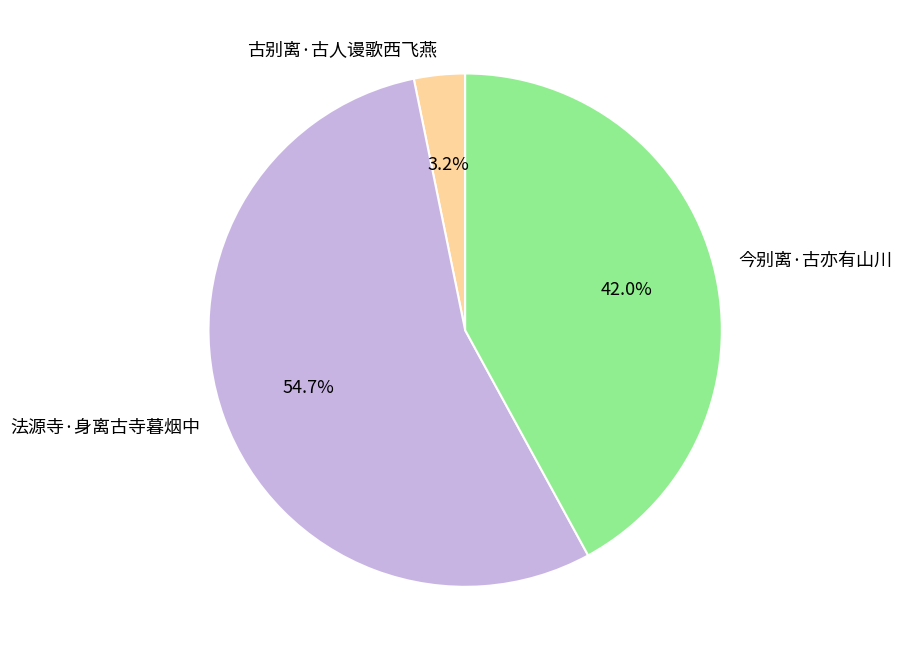

Rank the categories by value from highest to lowest.

法源寺·身离古寺暮烟中, 今别离·古亦有山川, 古别离·古人谩歌西飞燕